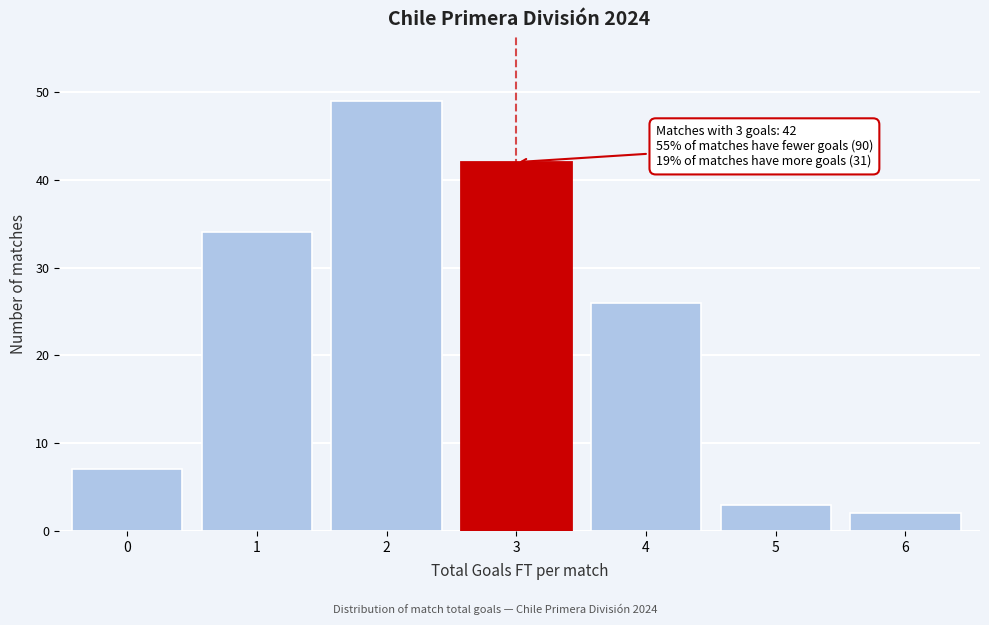

Reading right to left, list all the values displayed in this chart.

6=2	5=3	4=26	3=42	2=49	1=34	0=7